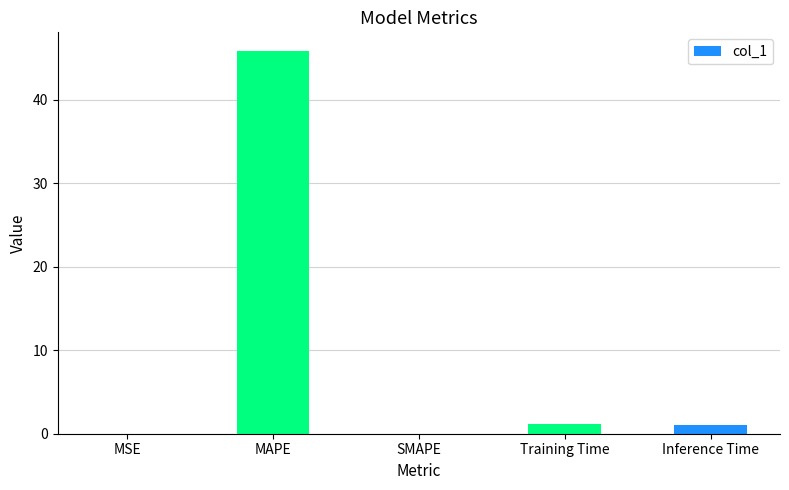

What is the maximum value shown in the chart?

45.8